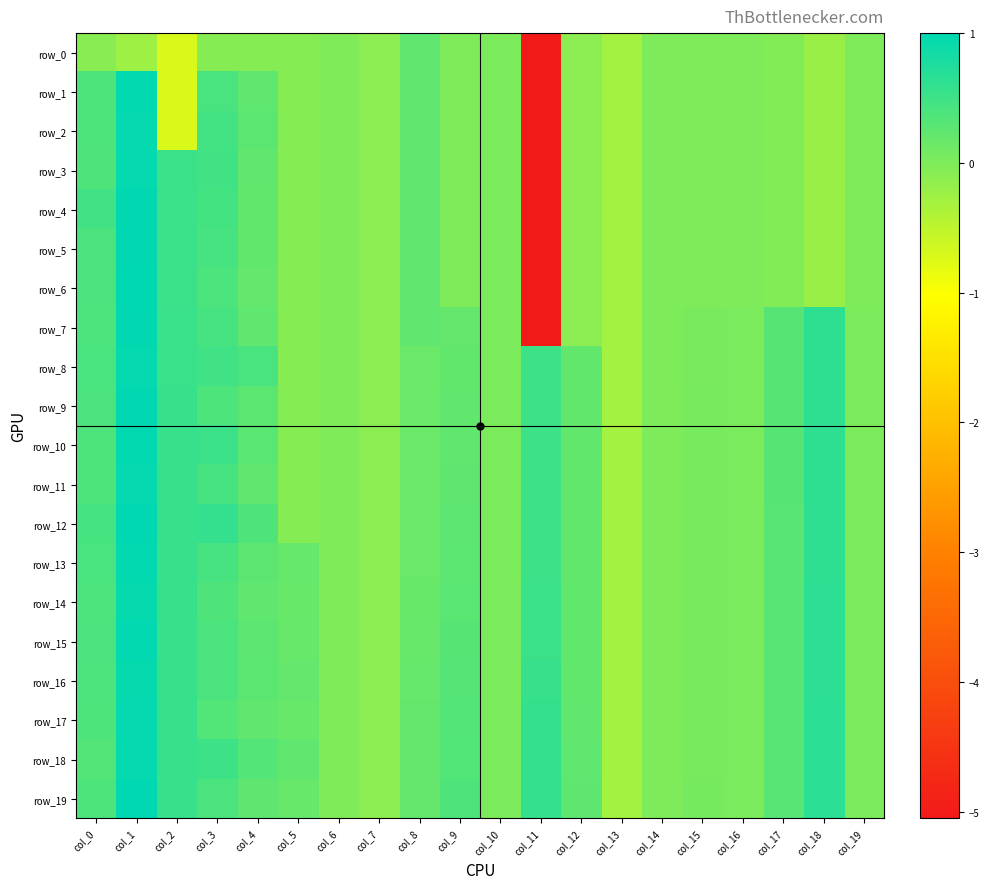

Between col_18 and col_16, which is larger?

col_16